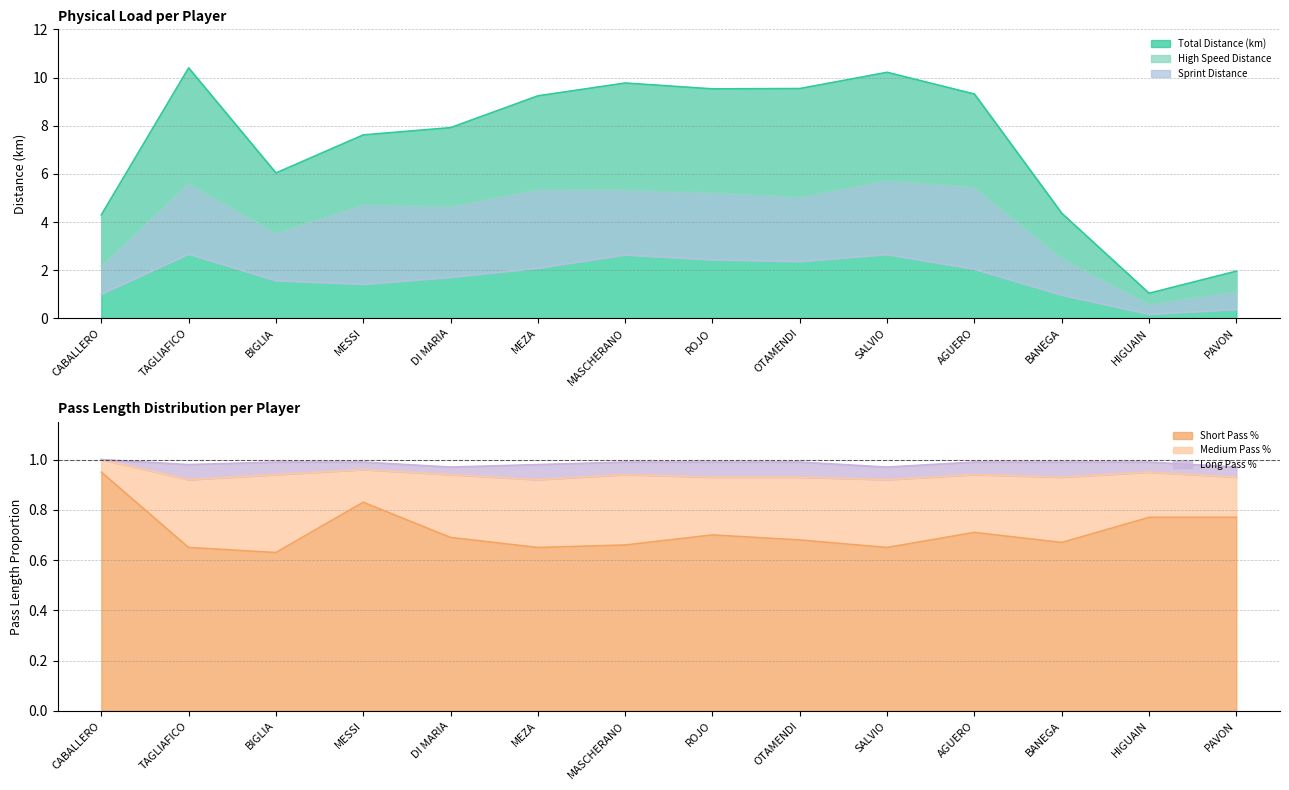

What is the lowest value of the High Speed Distance series?

0.6